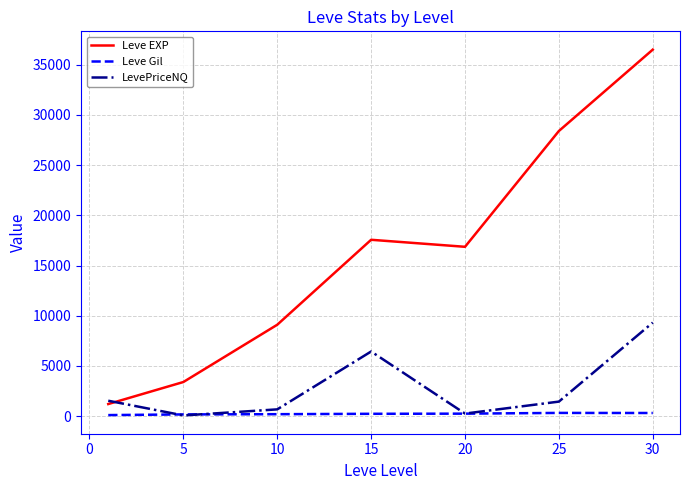

Which series has the largest total across all categories?

Leve EXP